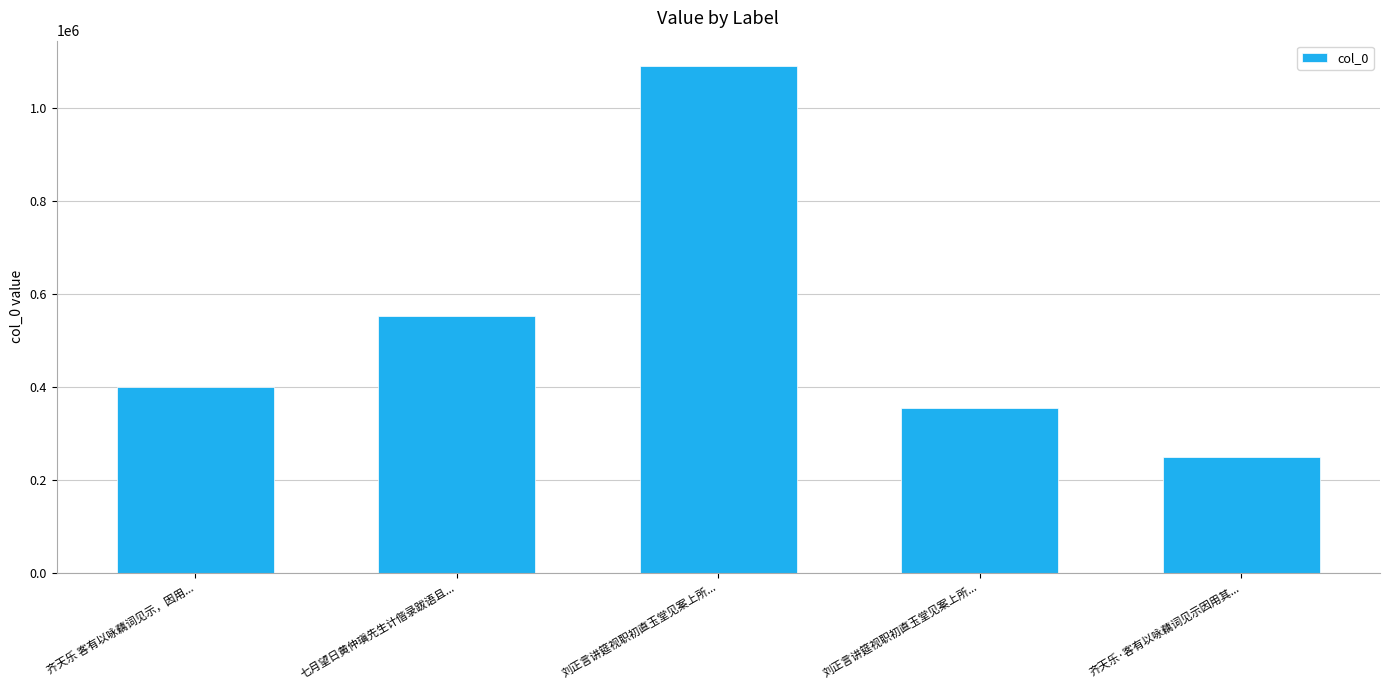

How many bars are there in total?

5